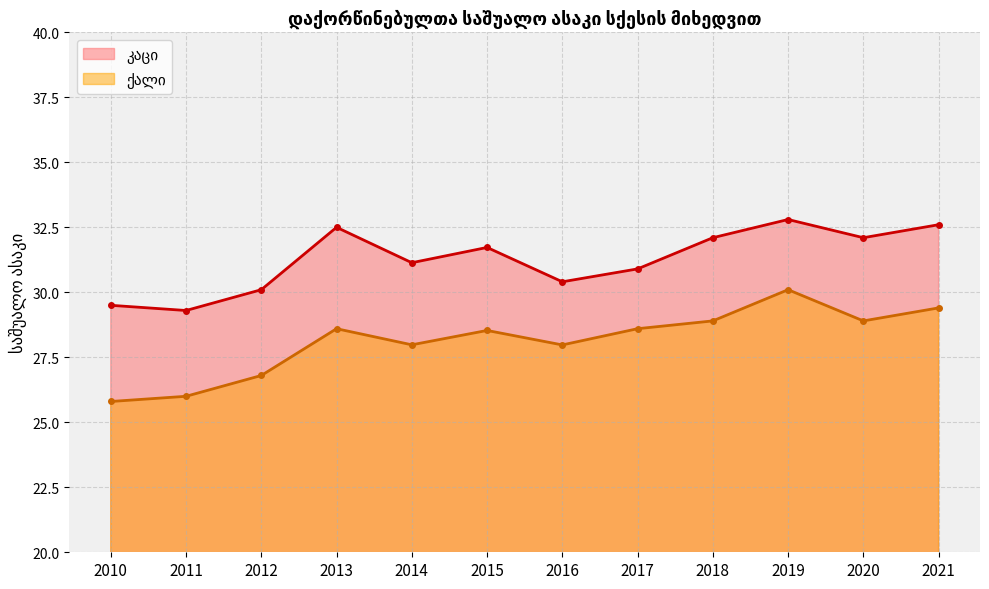

At which category does the chart reach its minimum across all series?

2010